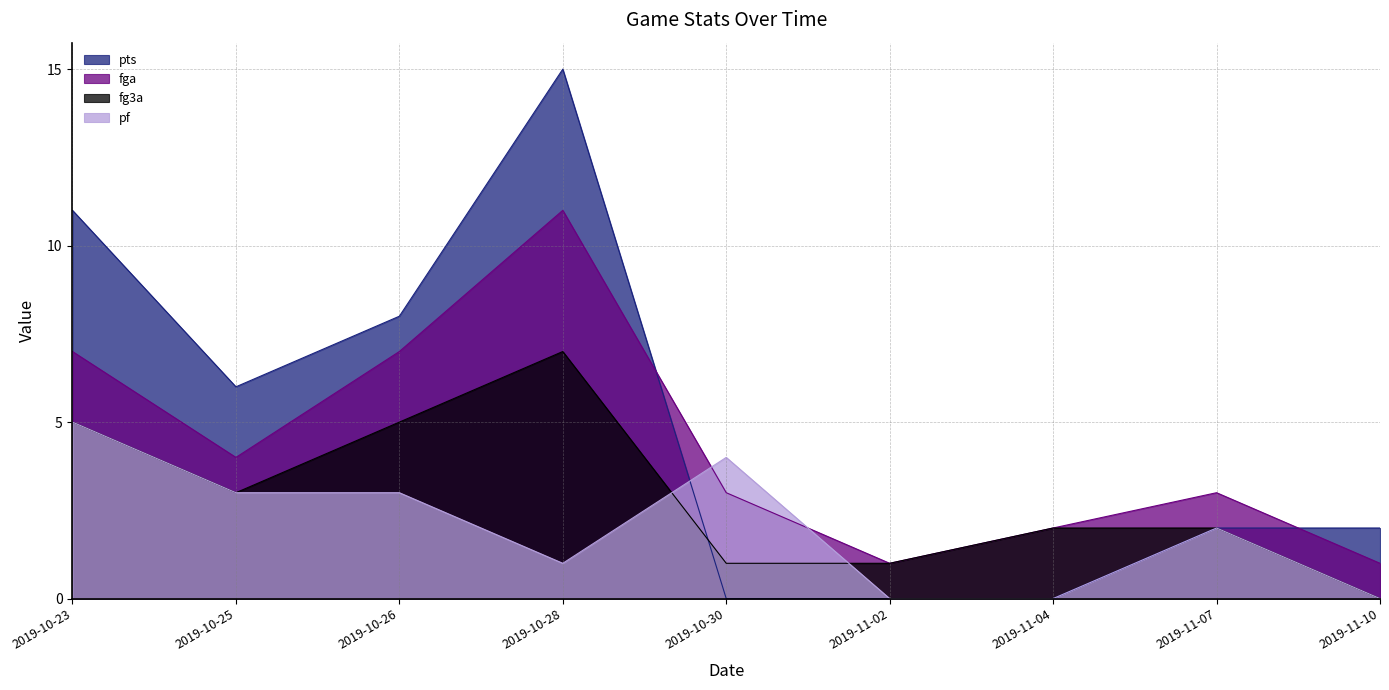

List the labels in order of fg3a value, smallest first.

2019-11-10, 2019-10-30, 2019-11-02, 2019-11-04, 2019-11-07, 2019-10-25, 2019-10-23, 2019-10-26, 2019-10-28